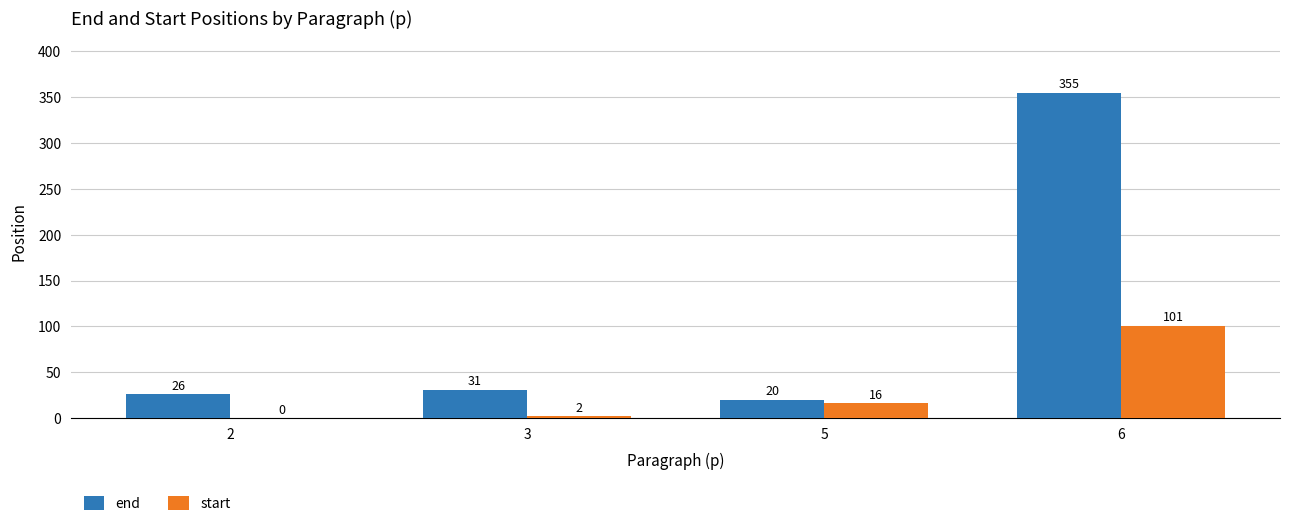

The value of end at 2 is 12. True or false?

False